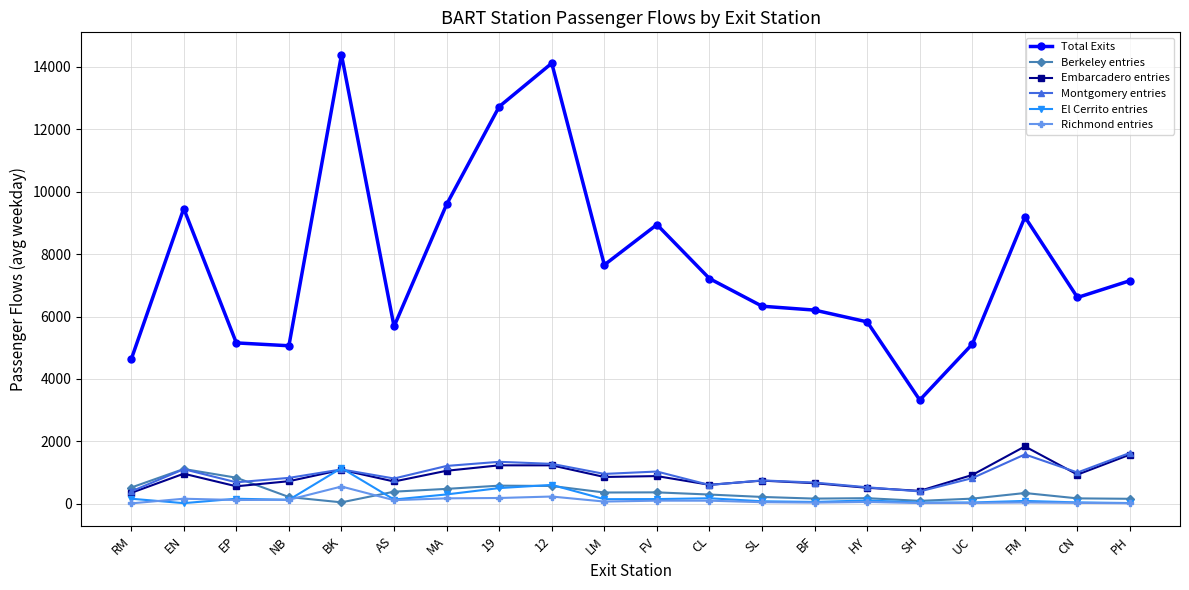

Between RM and MA, which series saw the biggest shift?

Total Exits